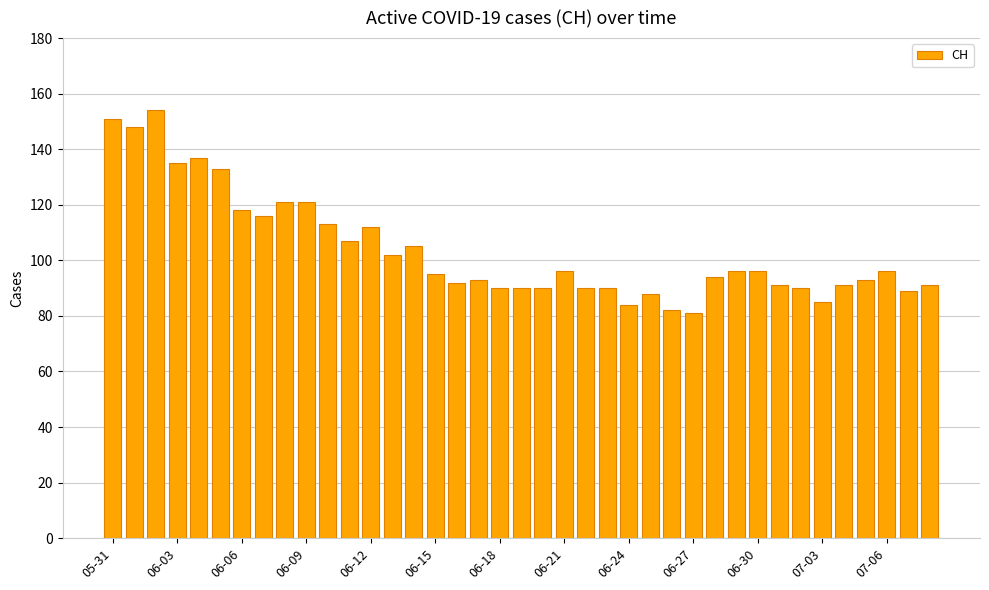

What is the greatest value displayed?

154